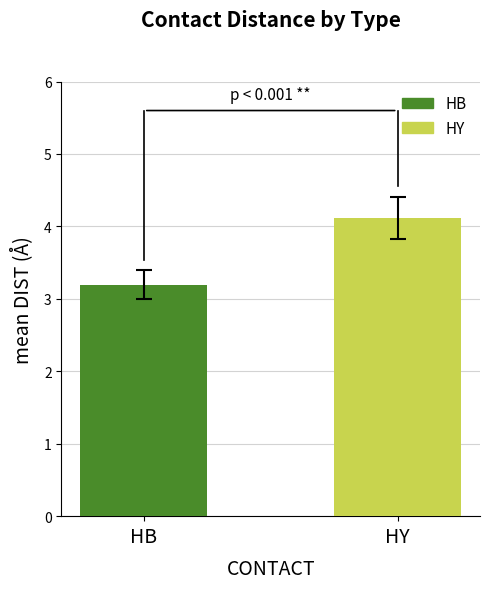

What is the sum of the values at HB and HY?

7.3